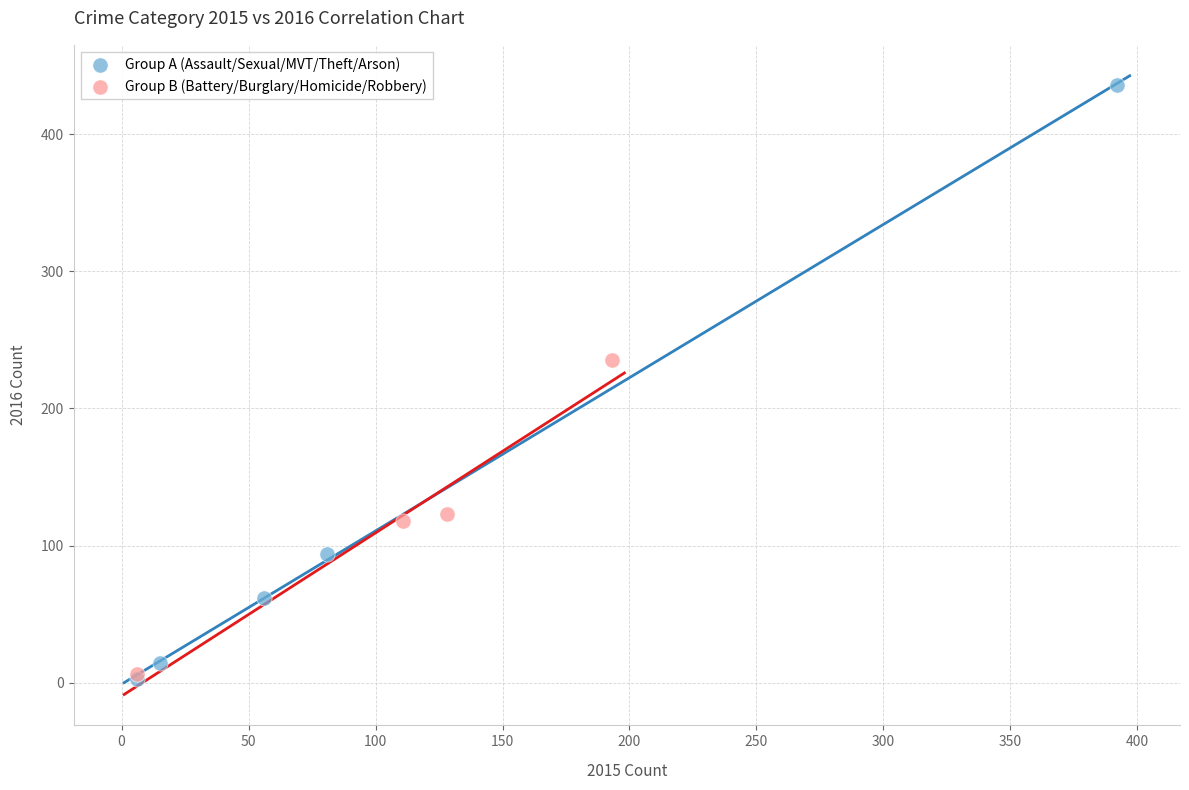

What are all the series names shown in the legend?

Group A (Assault/Sexual/MVT/Theft/Arson), Group B (Battery/Burglary/Homicide/Robbery)